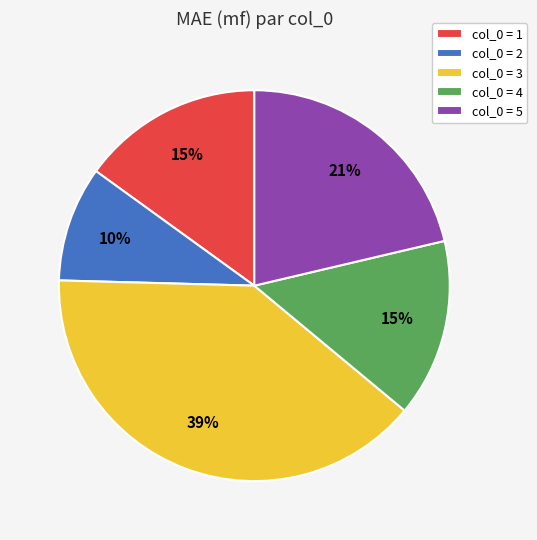

Does any single category account for the majority?

No